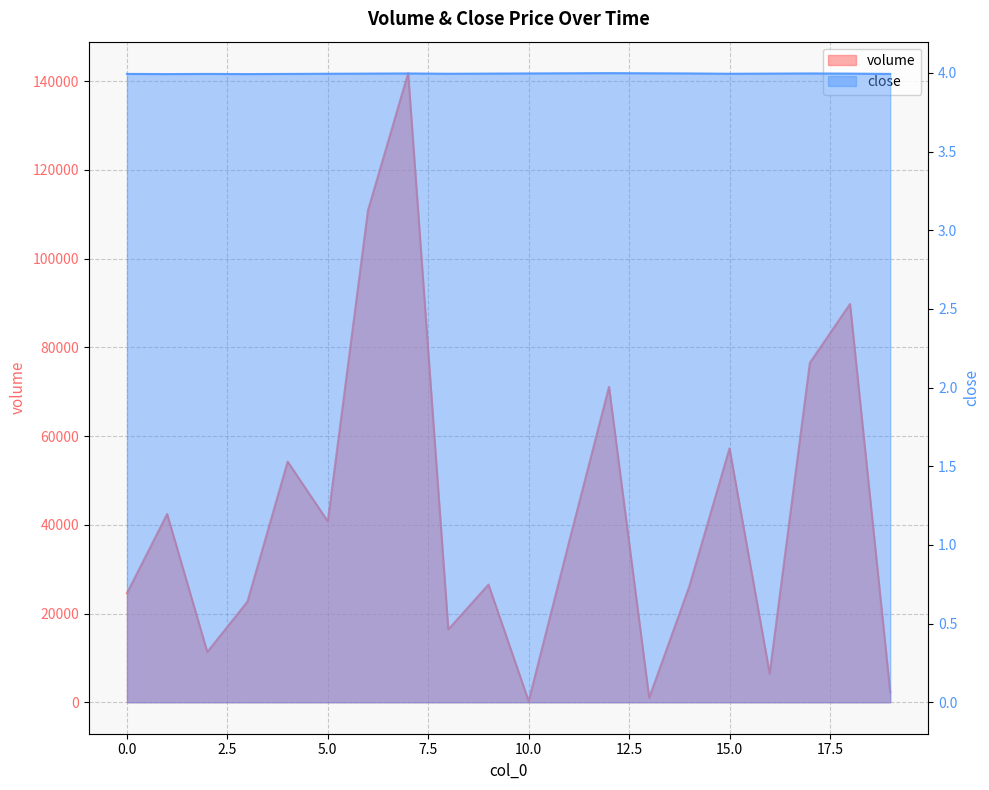

What is the sum of the close values at 3 and 19?

8.0